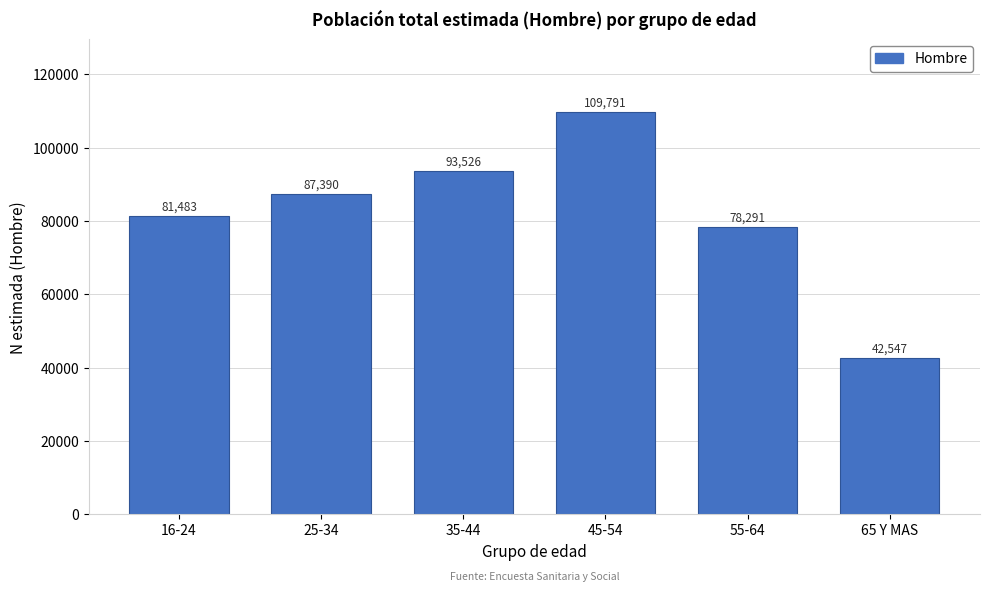

Reading left to right, list all the values displayed in this chart.

81483	87390	93526	109791	78291	42547